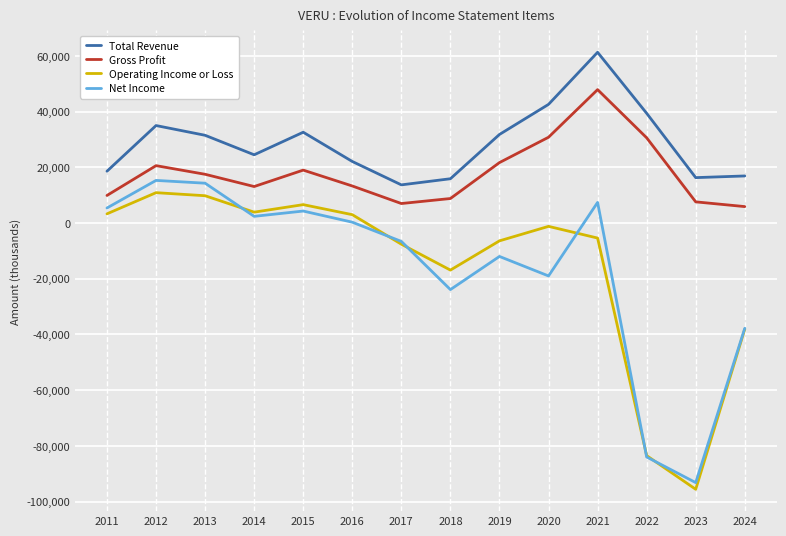

At 2020, list the series in order from largest to smallest.

Total Revenue, Gross Profit, Operating Income or Loss, Net Income